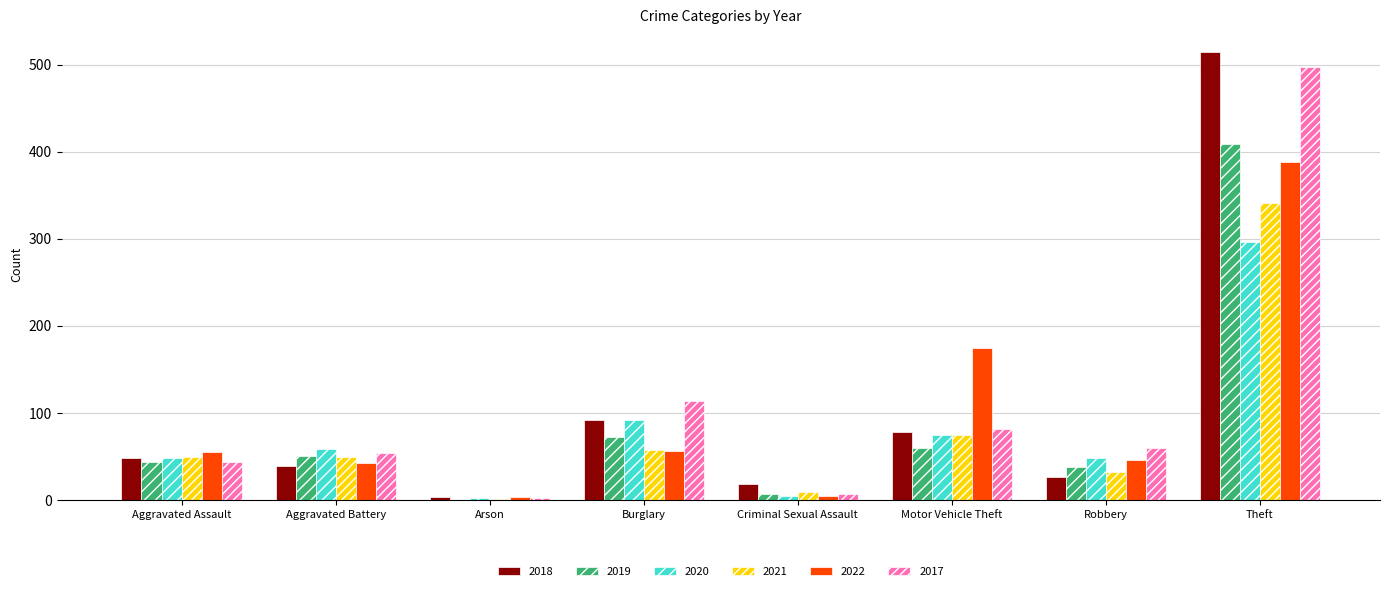

What is the sum of the 2020 values at Theft and Burglary?

388